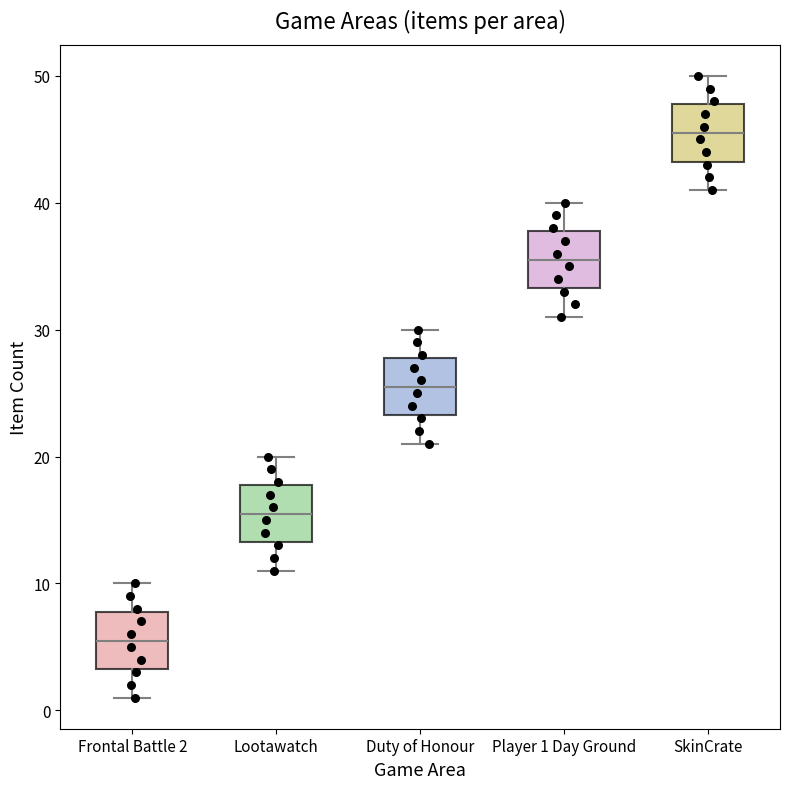

Reading left to right, read every box against the y-axis: the position of its median line, the range the box covers, and the ends of its whiskers. The values are not printed on the chart, so give them approximately, as read against the axis.

Frontal Battle 2: median 6, box 3 to 8, whiskers 1 to 10
Lootawatch: median 16, box 13 to 18, whiskers 11 to 20
Duty of Honour: median 26, box 23 to 28, whiskers 21 to 30
Player 1 Day Ground: median 36, box 33 to 38, whiskers 31 to 40
SkinCrate: median 46, box 43 to 48, whiskers 41 to 50